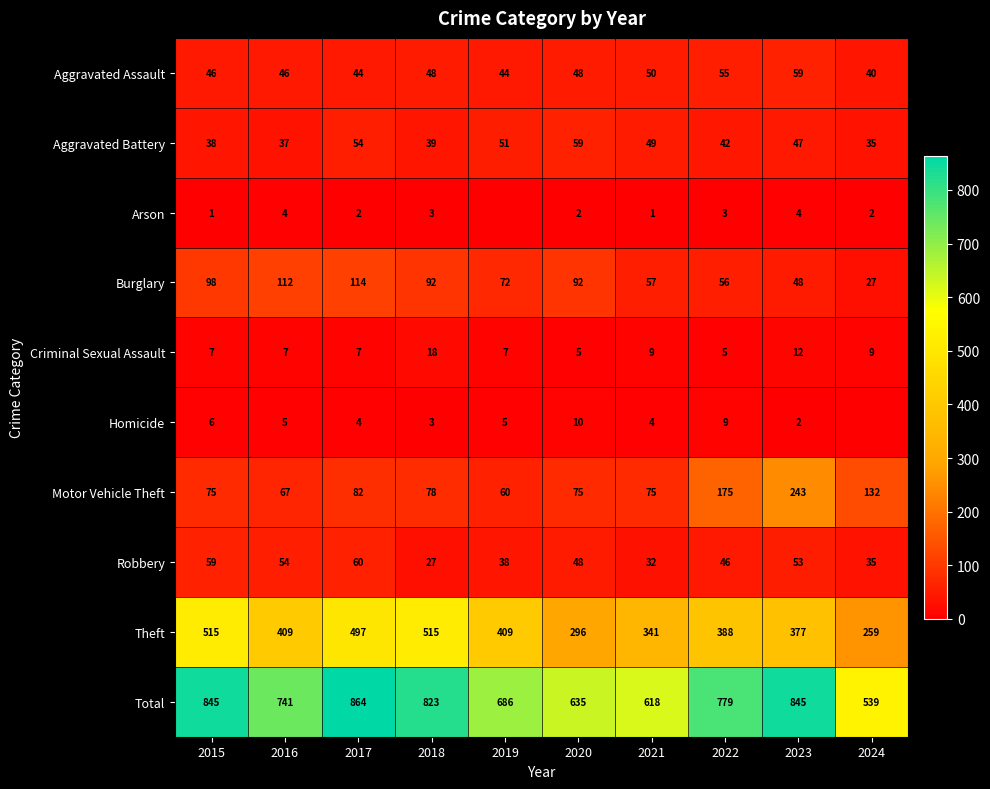

What is the difference between the Theft values at 2020 and 2016?

113